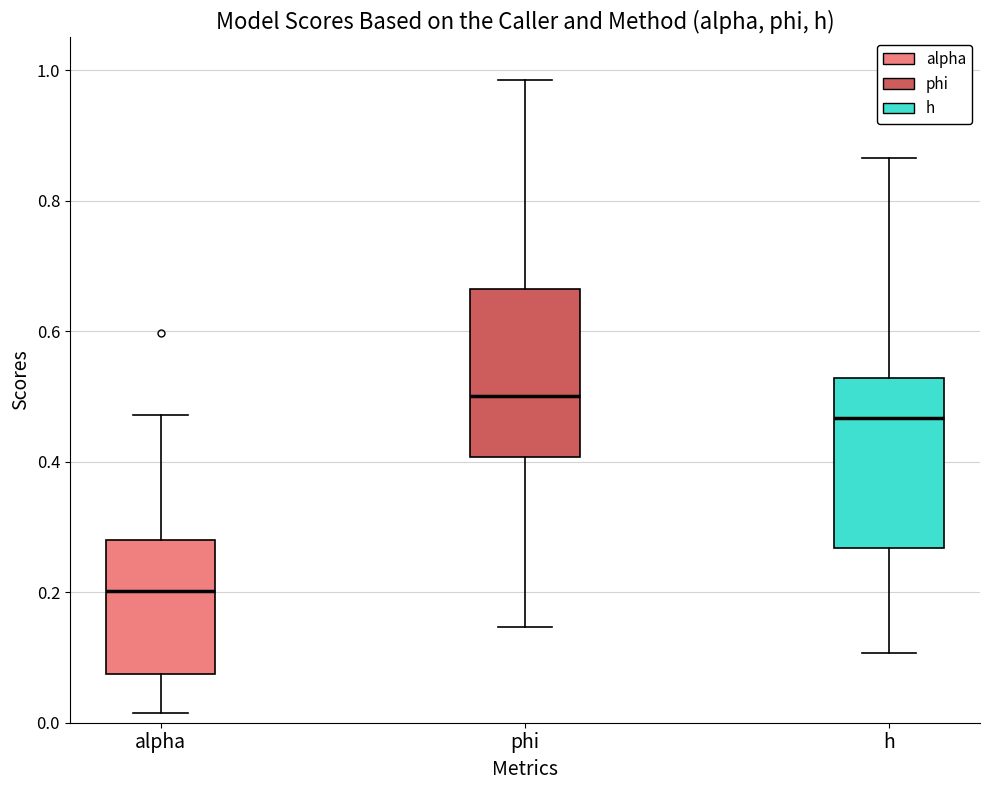

Reading left to right, transcribe this box plot: for each box, give where its median line is, the range the box spans, and where its two whiskers end, as read against the y-axis. The values are not printed on the chart, so give them approximately, as read against the axis.

alpha: median 0.20, box 0.08 to 0.28, whiskers 0.02 to 0.48
phi: median 0.50, box 0.40 to 0.66, whiskers 0.14 to 0.98
h: median 0.46, box 0.26 to 0.52, whiskers 0.10 to 0.86